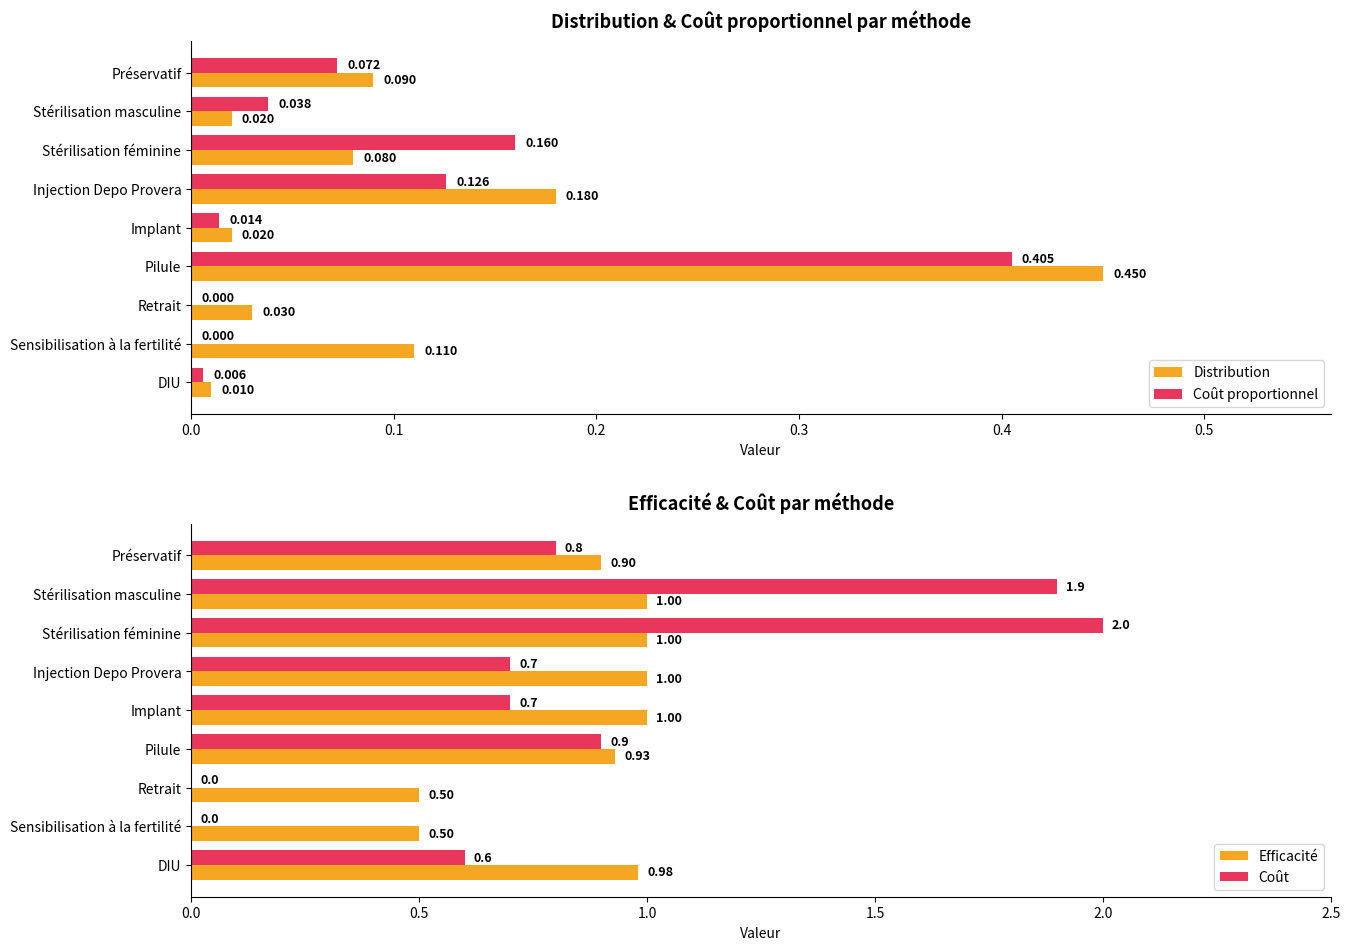

The Coût series shows 0.8 at Stérilisation féminine. True or false?

False